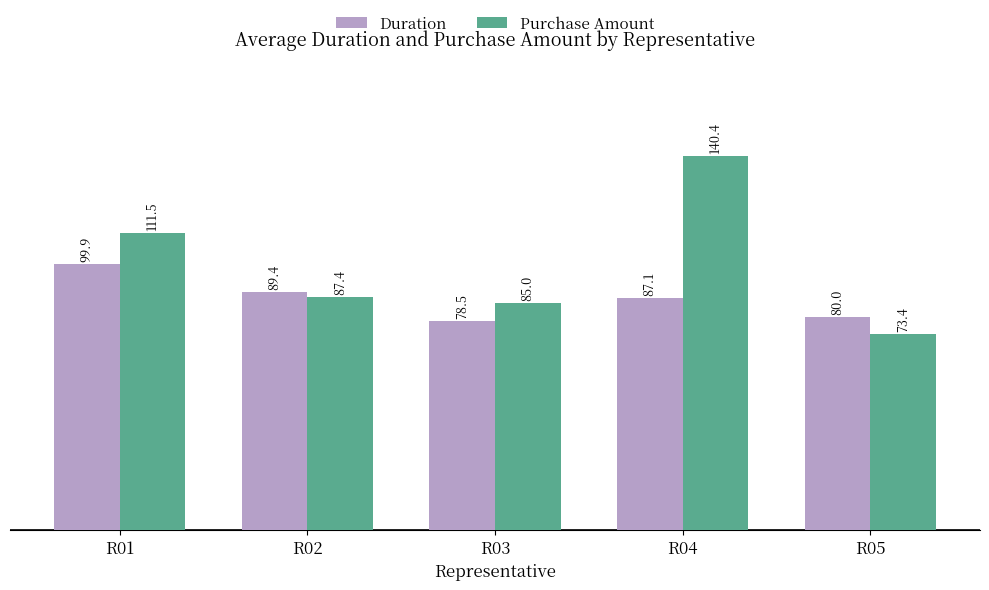

Rank the categories by Duration value from highest to lowest.

R01, R02, R04, R05, R03